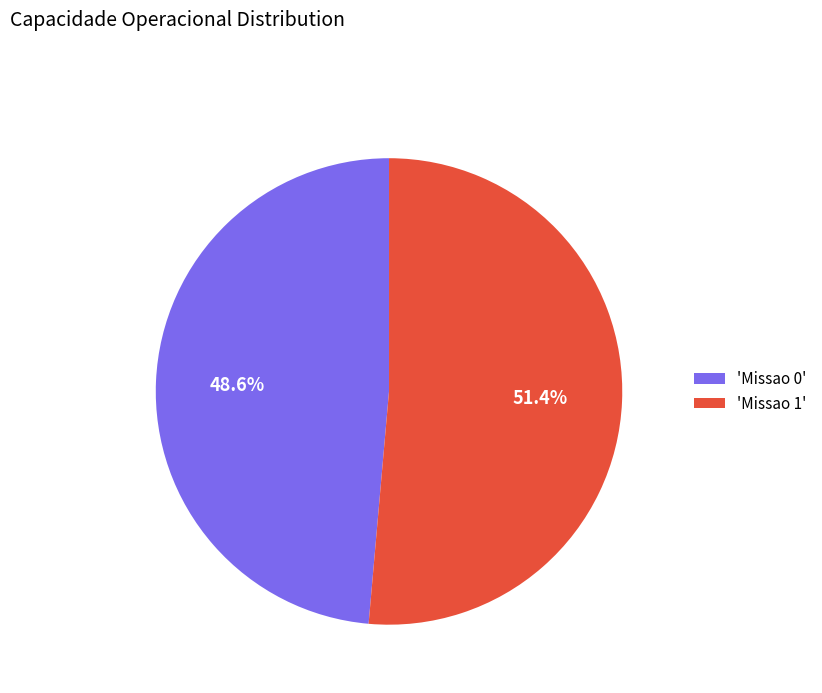

Between 'Missao 1' and 'Missao 0', which is larger?

'Missao 1'